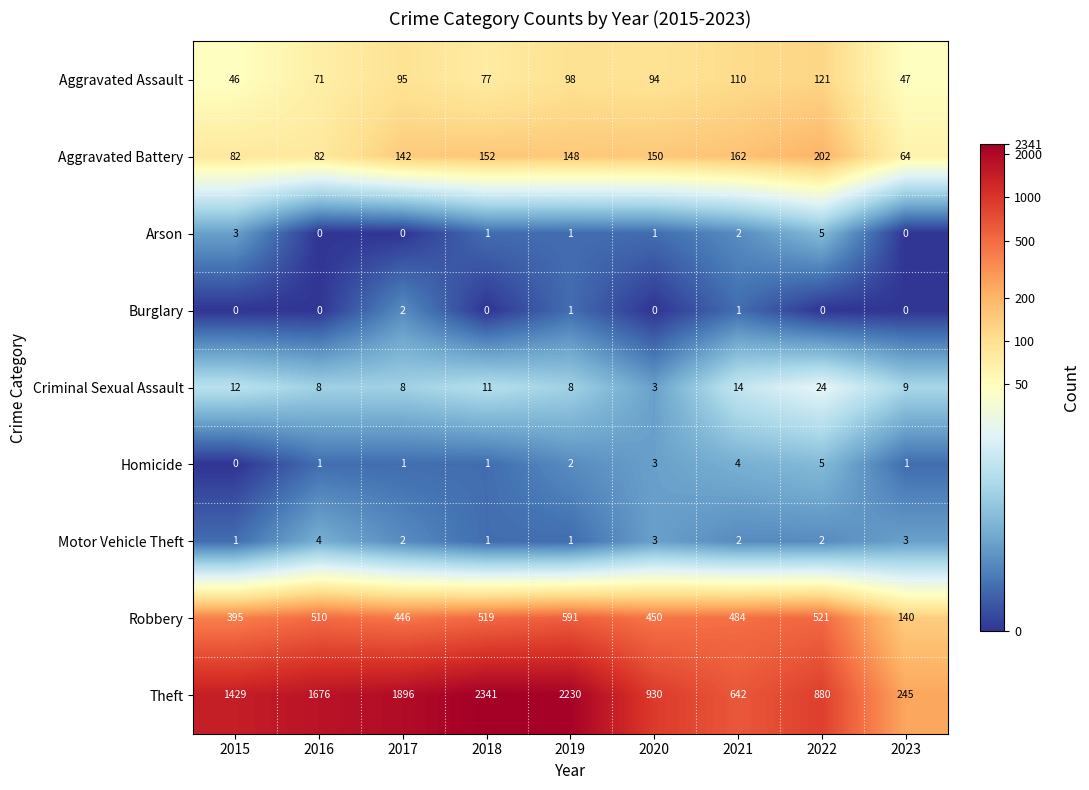

Which series has the widest spread of values?

Theft